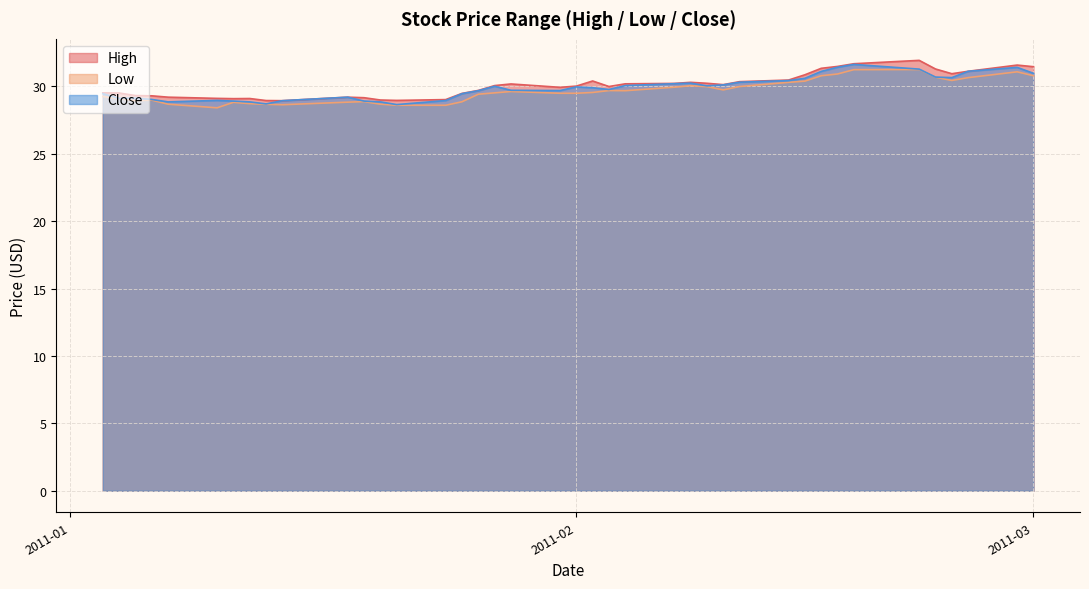

What is the label of the 7th point from the left?

2011-01-11